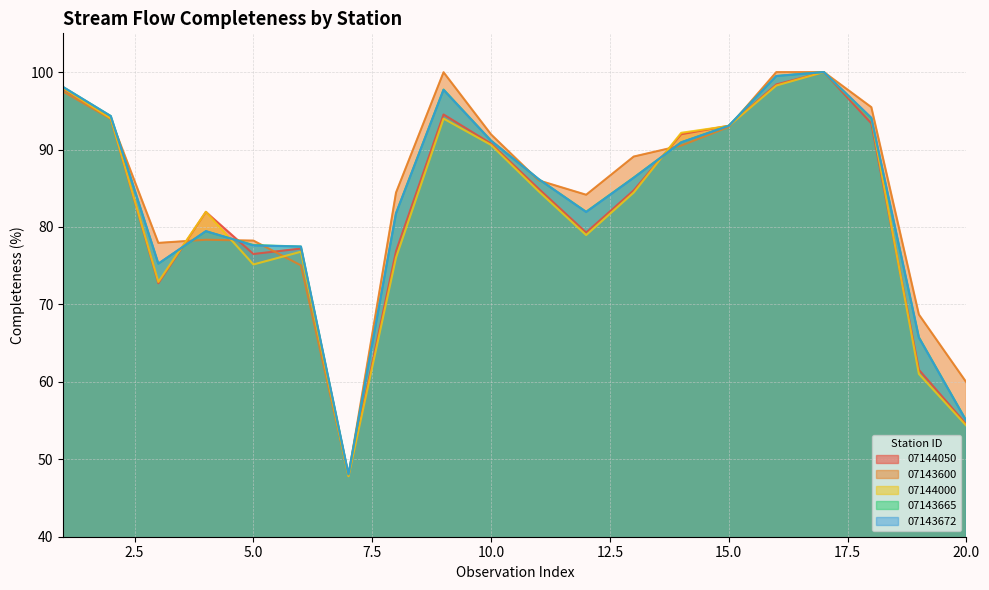

Reading left to right, extract all data points from this chart.

07144050: 97.8	94.0	72.7	81.9	76.5	77.2	47.9	76.9	94.5	90.8	84.9	79.3	84.7	92.0	93.1	98.4	100.0	93.4	61.6	54.5
07143600: 97.5	93.9	77.9	78.3	78.2	75.0	47.9	84.4	100.0	91.9	86.0	84.2	89.1	90.5	92.9	100.0	100.0	95.5	68.7	59.9
07144000: 97.9	94.0	72.9	82.0	75.2	76.8	47.8	76.0	94.0	90.6	84.6	79.0	84.4	92.2	93.0	98.3	100.0	94.0	61.0	54.3
07143665: 98.1	94.3	75.3	79.4	77.7	77.5	48.1	81.8	97.7	91.1	86.2	82.0	86.4	90.9	93.1	99.5	100.0	94.0	65.8	55.0
07143672: 98.1	94.3	75.3	79.5	77.6	77.5	48.1	81.7	97.7	91.1	86.2	81.9	86.3	90.9	93.1	99.5	100.0	94.1	65.7	54.9